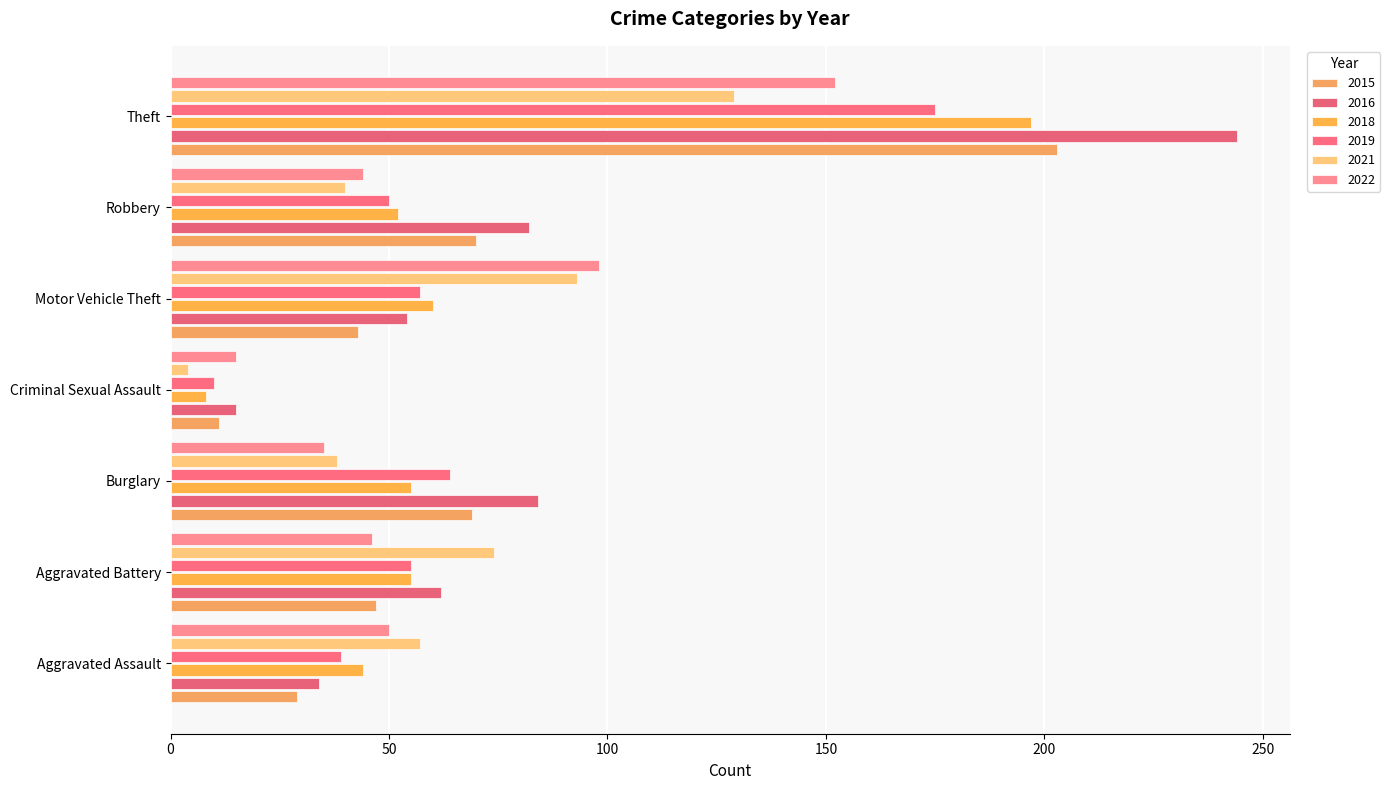

True or false: 2021 has a value of 18 at Robbery.

False